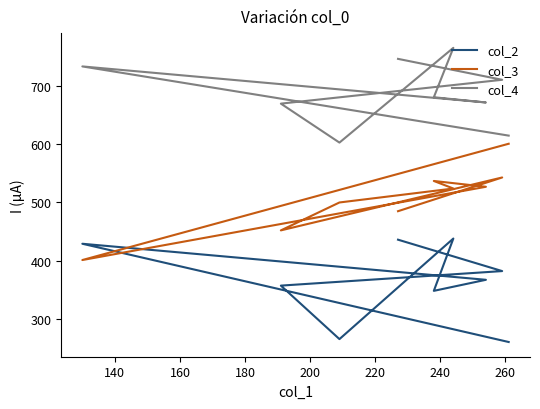

List the series in order of their overall mean, highest first.

col_4, col_3, col_2